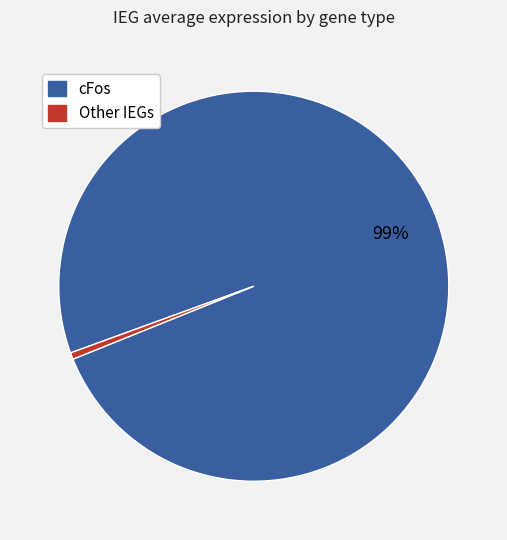

To the nearest percent, what is the average slice percentage?

50%